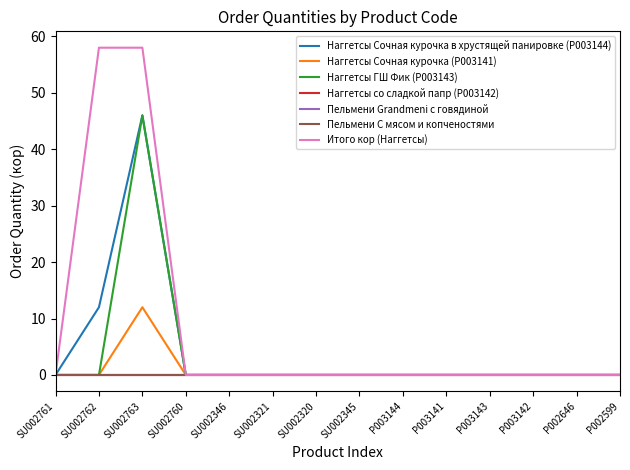

Between SU002321 and P003141, which series saw the biggest shift?

Наггетсы Сочная курочка в хрустящей панировке (P003144)